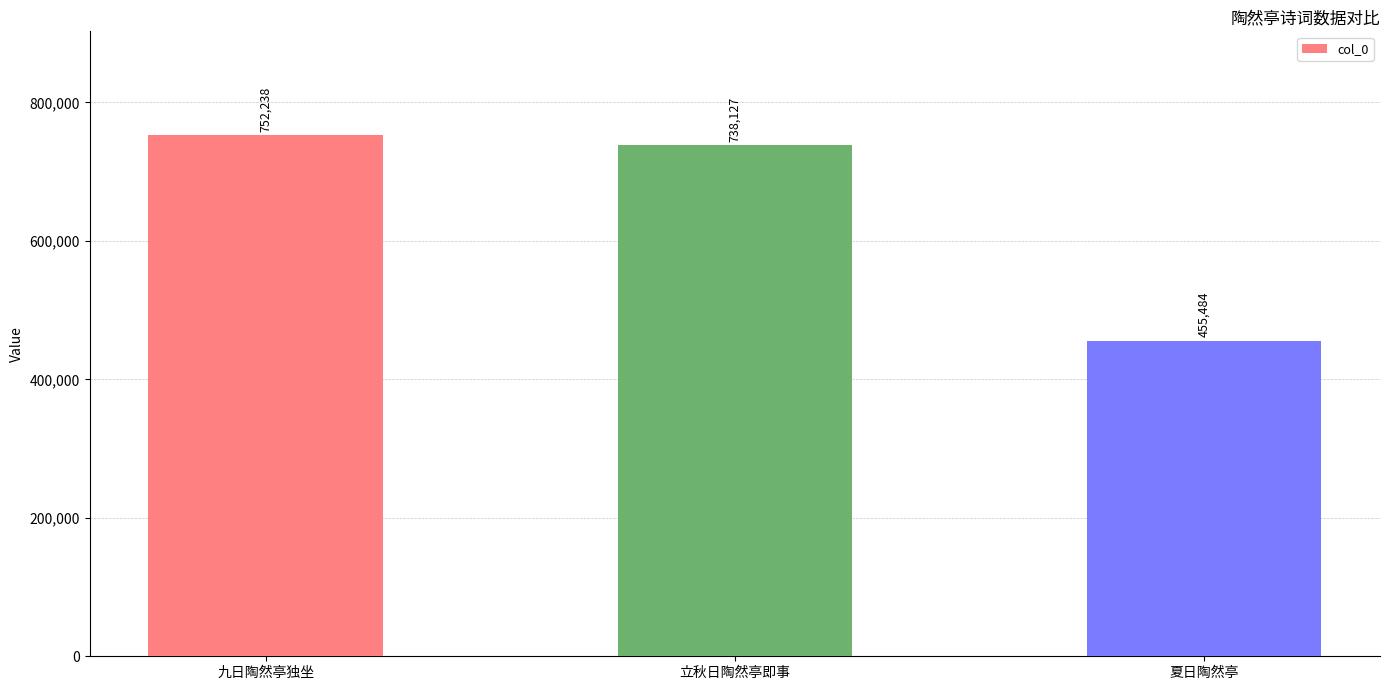

Rank the categories by value from highest to lowest.

九日陶然亭独坐, 立秋日陶然亭即事, 夏日陶然亭